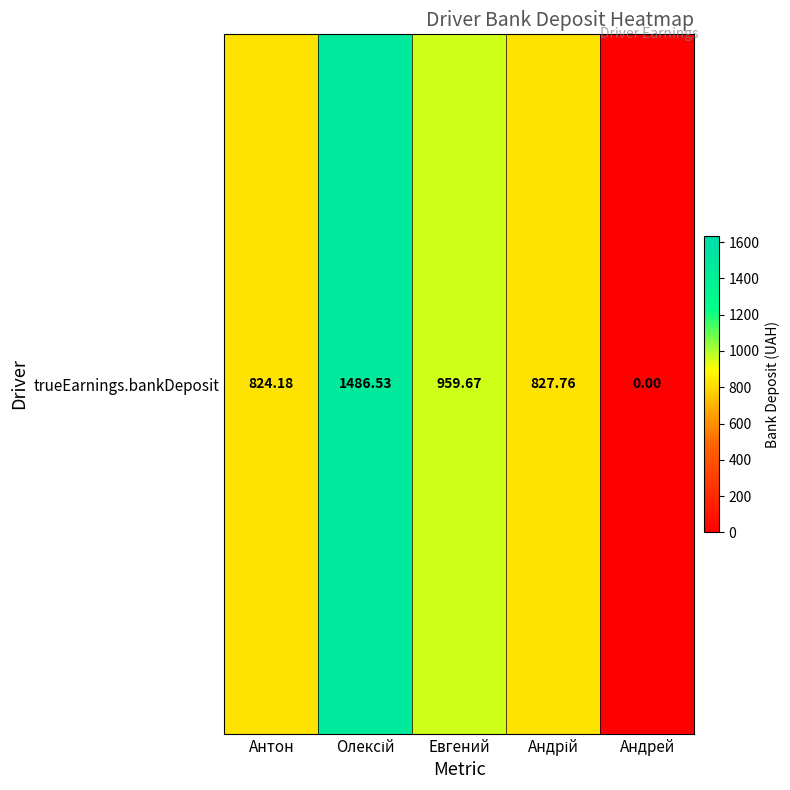

Which category has the highest value across all series?

Олексій